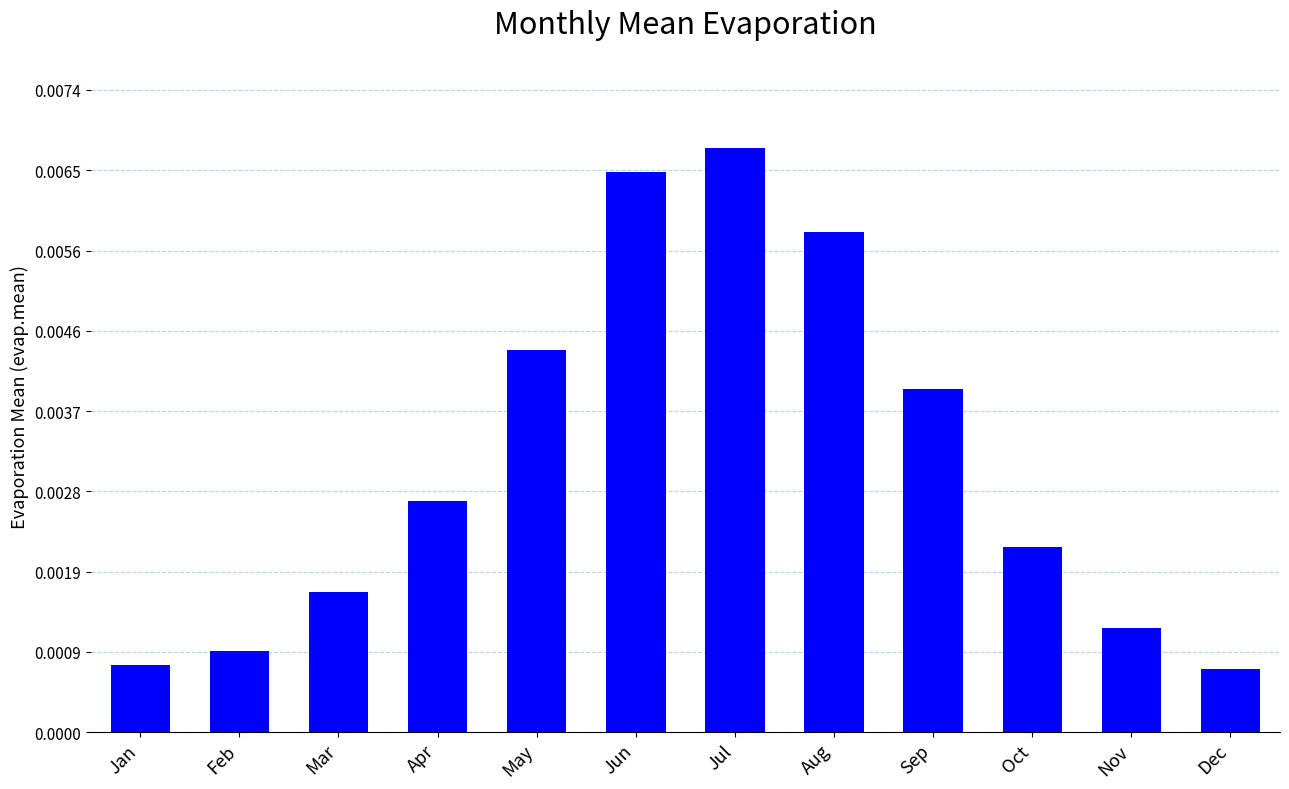

How many distinct data groups are displayed?

1